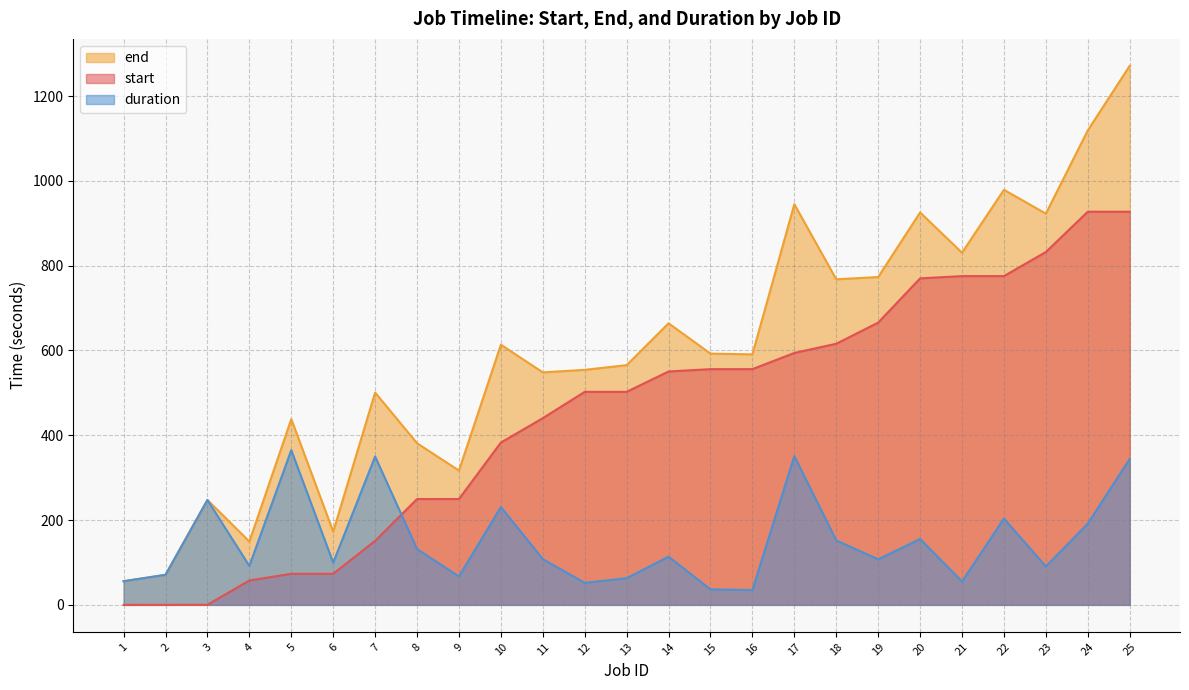

True or false: start and duration cross at least once.

True